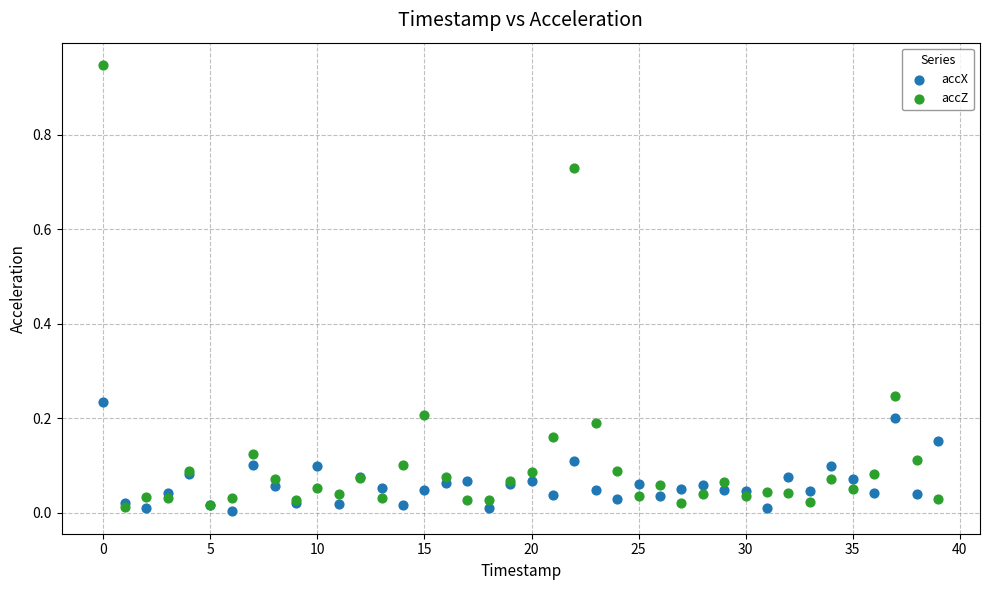

Which series contains the lowest Y value?

accX